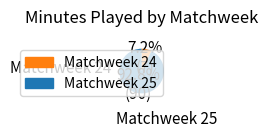

To the nearest percent, what is the difference between the Matchweek 25 and Matchweek 24 slice percentages?

86%